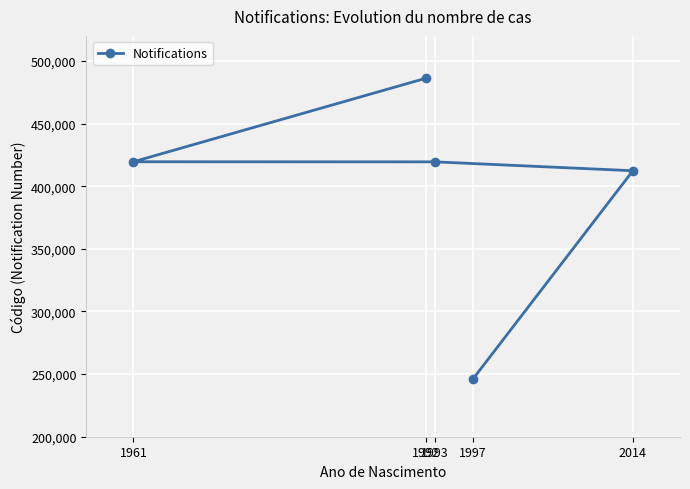

What is the value of the 2nd point from the left?

486118